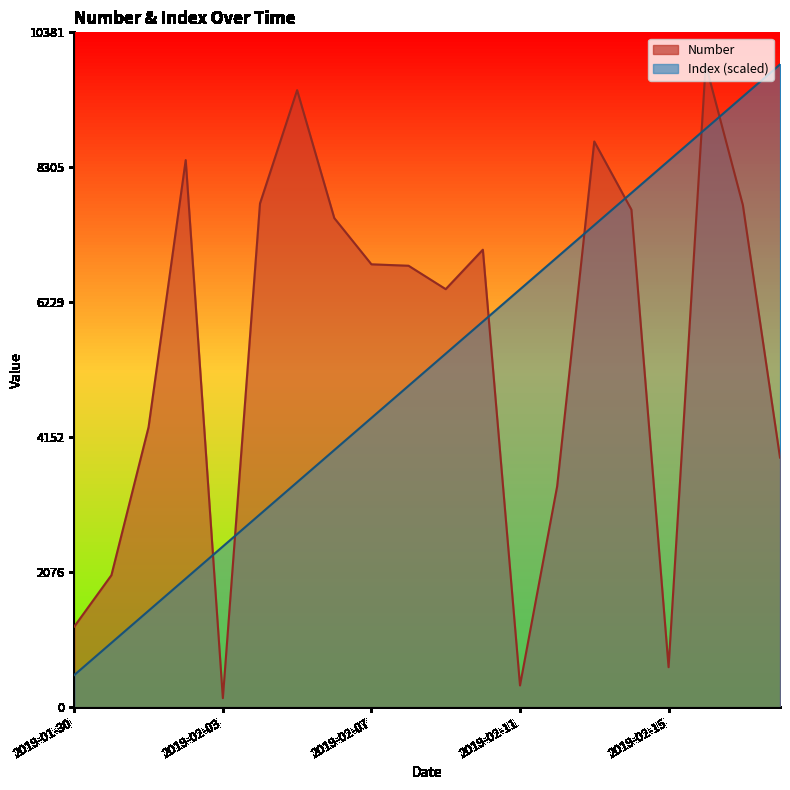

What is the label of the 14th point from the left?

2019-02-12